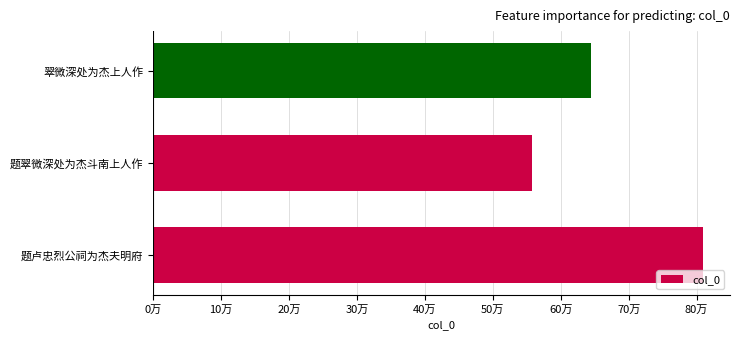

List the labels in order of value, largest first.

题卢忠烈公祠为杰夫明府, 翠微深处为杰上人作, 题翠微深处为杰斗南上人作